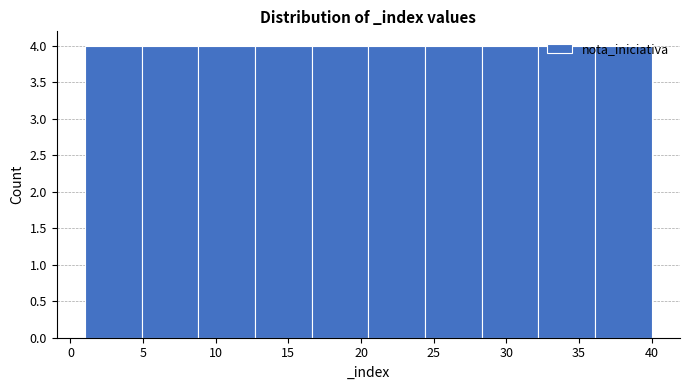

Reading left to right, transcribe this chart: for each bar, give the range it covers on the x-axis and its height. Neither the bar edges nor the heights are printed on the chart, so give them approximately, as read against the axes.

1.0 to 4.9: 4
4.9 to 8.8: 4
8.8 to 12.7: 4
12.7 to 16.6: 4
16.6 to 20.5: 4
20.5 to 24.4: 4
24.4 to 28.3: 4
28.3 to 32.2: 4
32.2 to 36.1: 4
36.1 to 40.0: 4